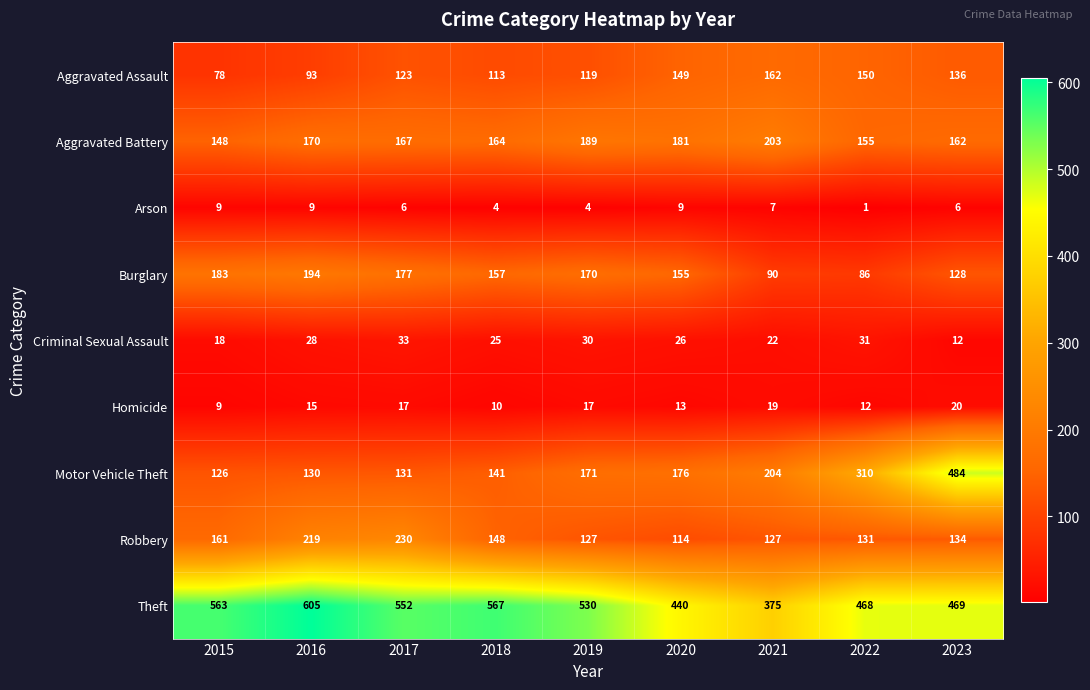

The value of Aggravated Battery at 2020 is 262. True or false?

False